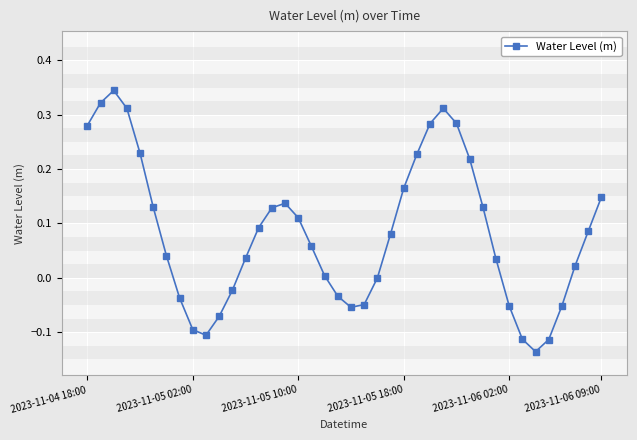

What is the sum of all values?

3.3